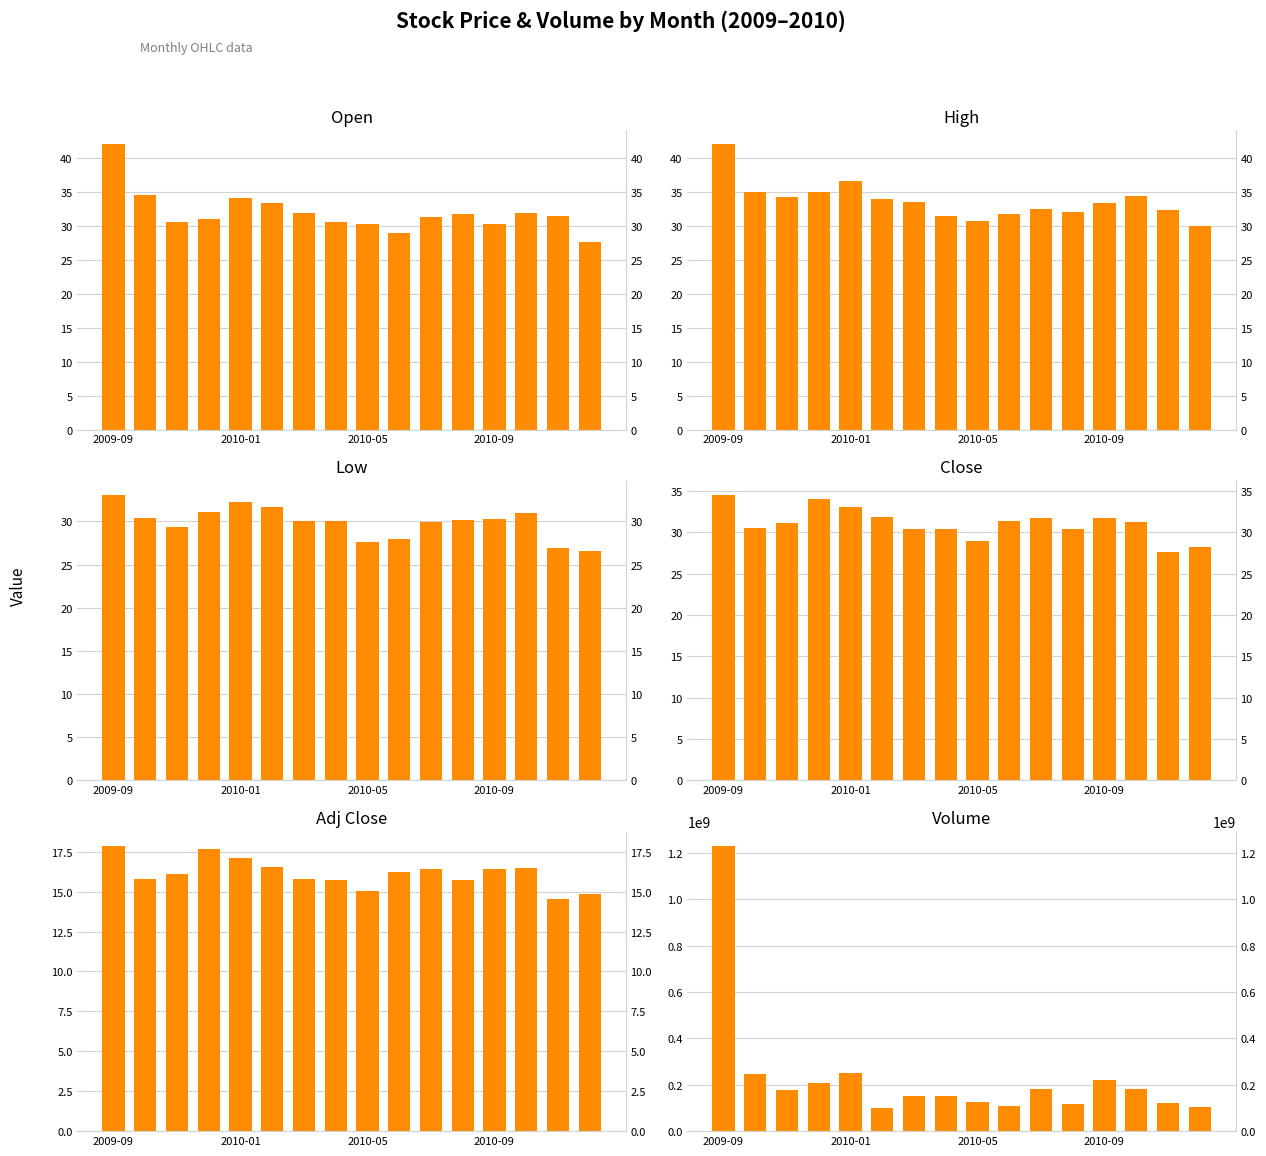

What is the value of the Open bar at the 8th from the left?

30.5